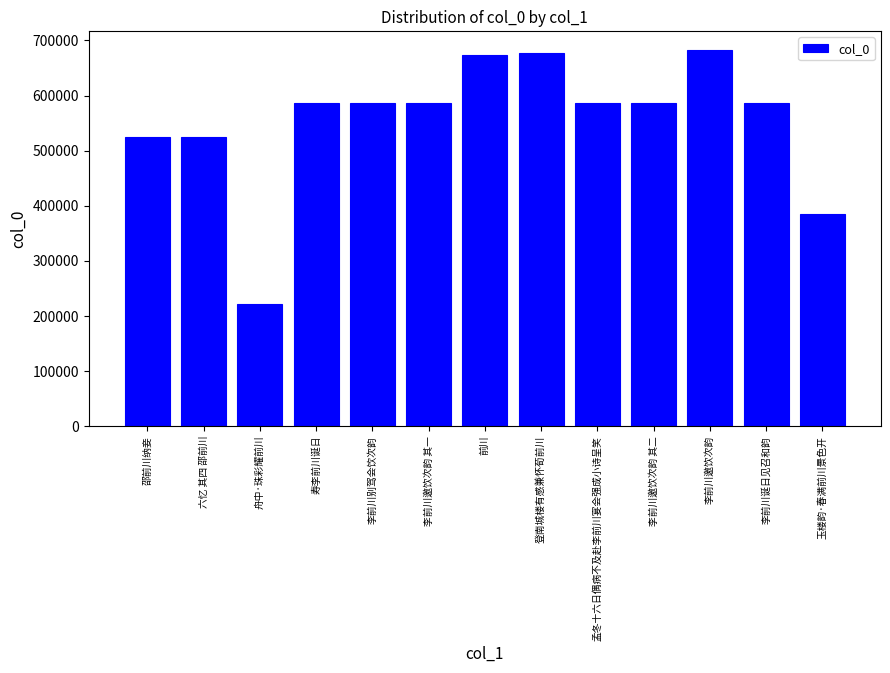

What is the value of the 6th bar from the left?

586058